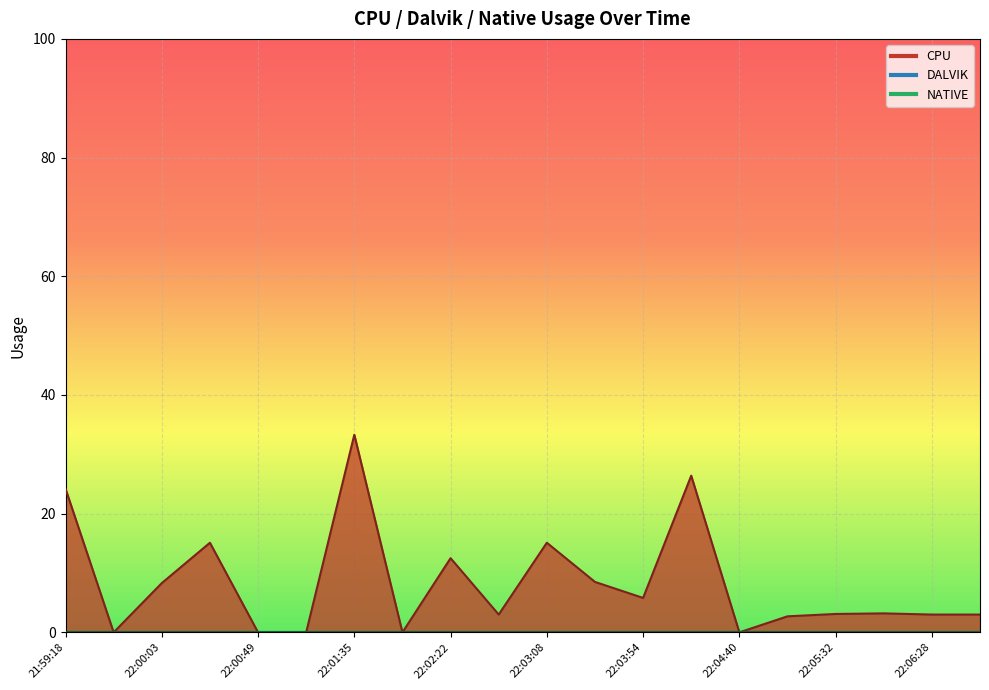

Rank the categories by DALVIK value from lowest to highest.

21:59:18, 21:59:41, 22:00:03, 22:00:26, 22:00:49, 22:01:11, 22:01:35, 22:01:58, 22:02:22, 22:02:44, 22:03:08, 22:03:31, 22:03:54, 22:04:17, 22:04:40, 22:05:04, 22:05:32, 22:06:01, 22:06:28, 22:06:56